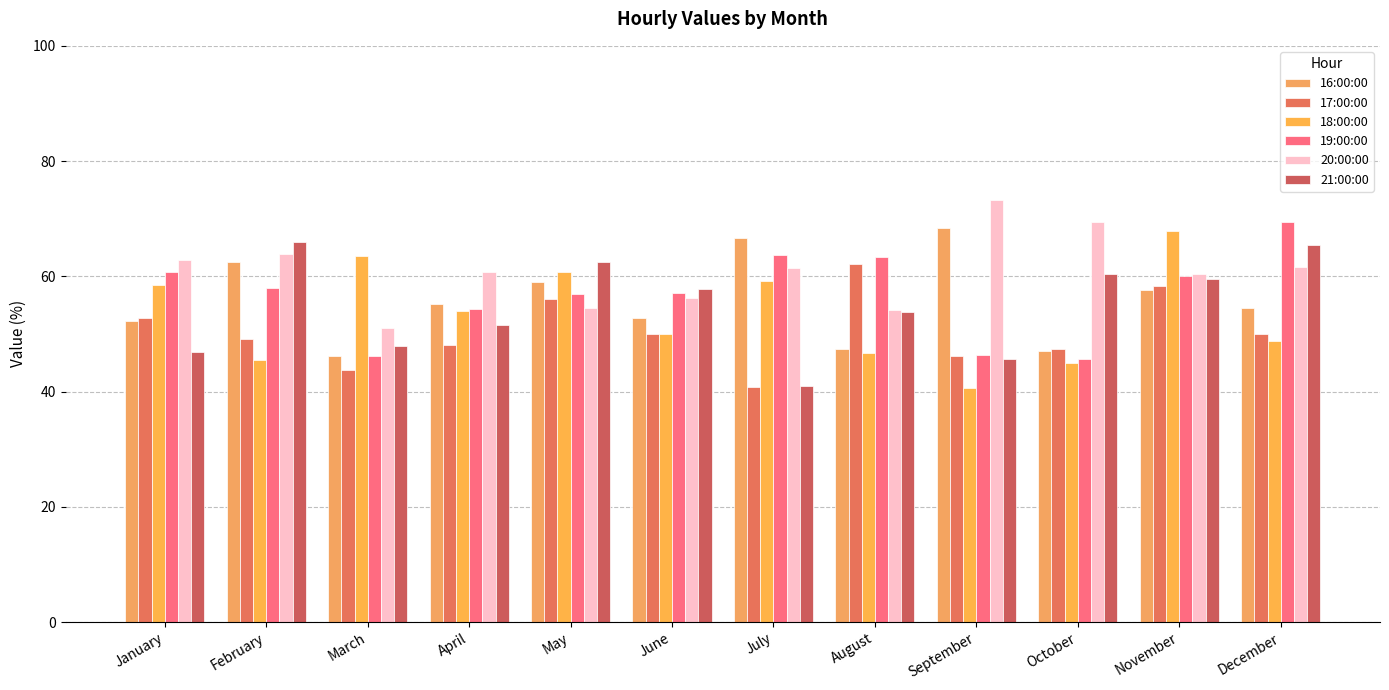

Where does the 21:00:00 series first go above 57?

February